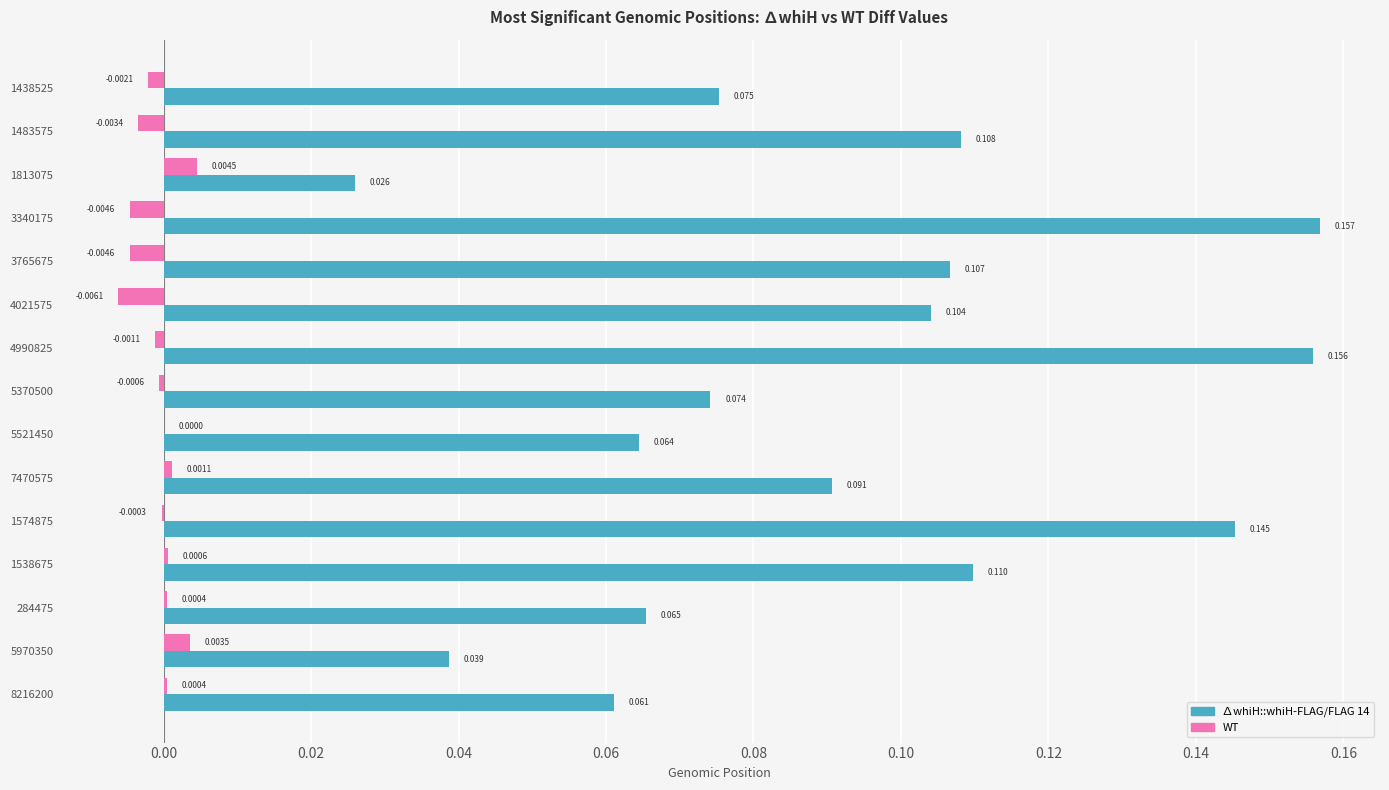

At how many categories does at least one series exceed 0?

15